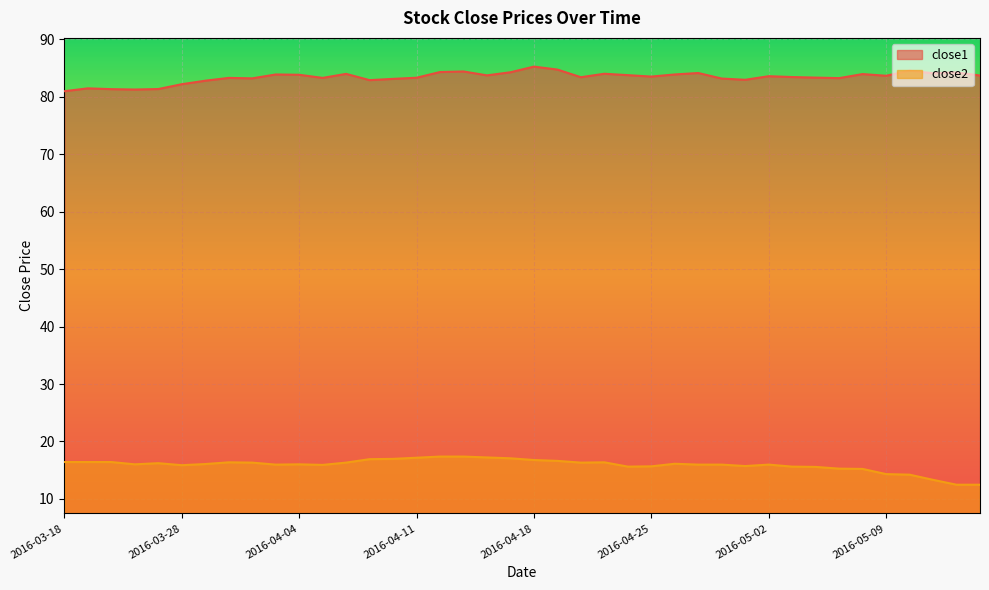

Reading left to right, list all the values displayed in this chart.

close1: 81.0	81.5	81.3	81.3	81.4	82.2	82.8	83.3	83.2	83.9	83.8	83.3	84.0	82.9	83.1	83.3	84.3	84.4	83.7	84.3	85.3	84.8	83.4	84.0	83.8	83.5	83.9	84.2	83.2	83.0	83.6	83.5	83.4	83.3	84.0	83.7	84.6	84.1	84.3	83.7
close2: 16.4	16.4	16.4	16.0	16.2	15.9	16.1	16.4	16.3	16.0	16.0	15.9	16.3	16.9	17.0	17.2	17.4	17.4	17.2	17.1	16.8	16.6	16.3	16.4	15.6	15.7	16.1	16.0	16.0	15.7	16.0	15.6	15.6	15.3	15.2	14.3	14.2	13.3	12.5	12.5